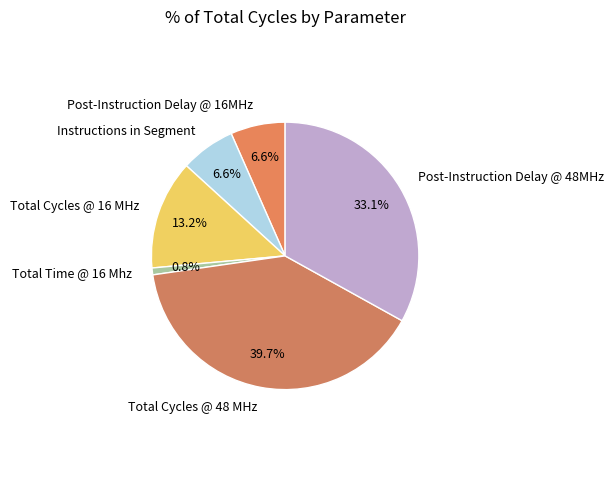

Between Post-Instruction Delay @ 48MHz and Total Cycles @ 48 MHz, which is larger?

Total Cycles @ 48 MHz